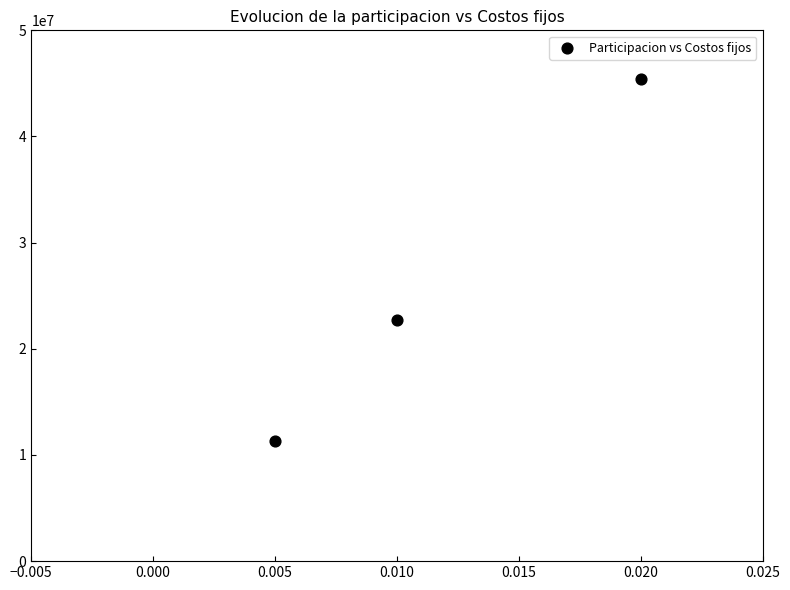

What Y value in the scatter plot is closest to 28369050?

22695240